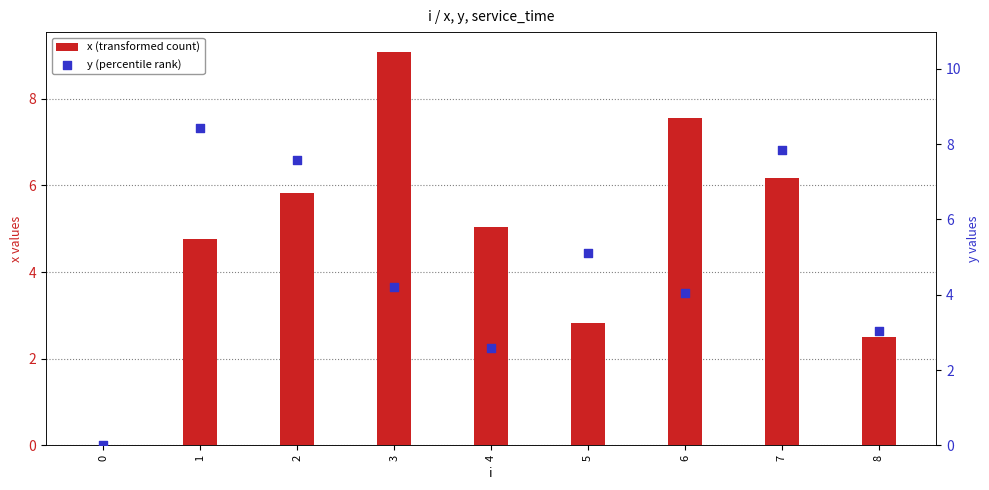

What is the total value across all series at 3?

13.3